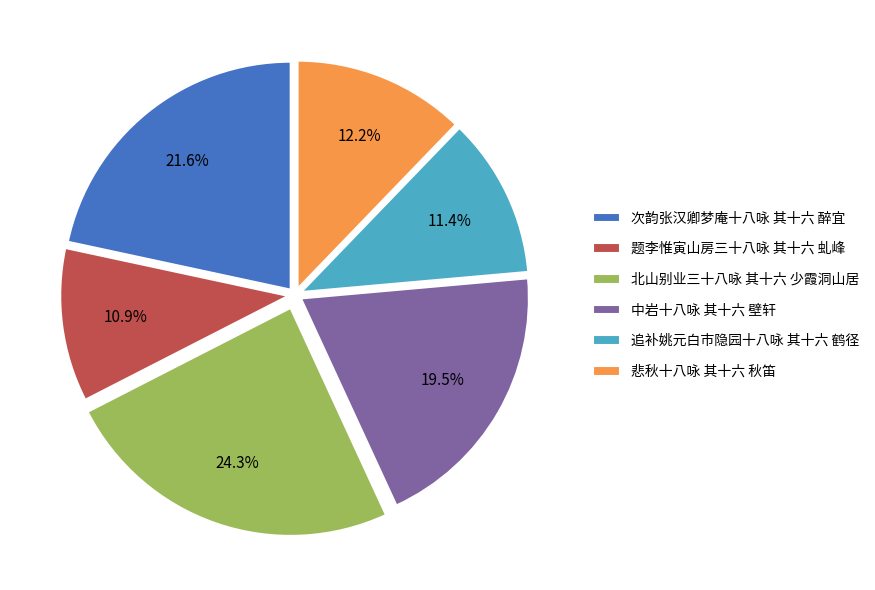

Which slice is the largest?

北山别业三十八咏 其十六 少霞洞山居